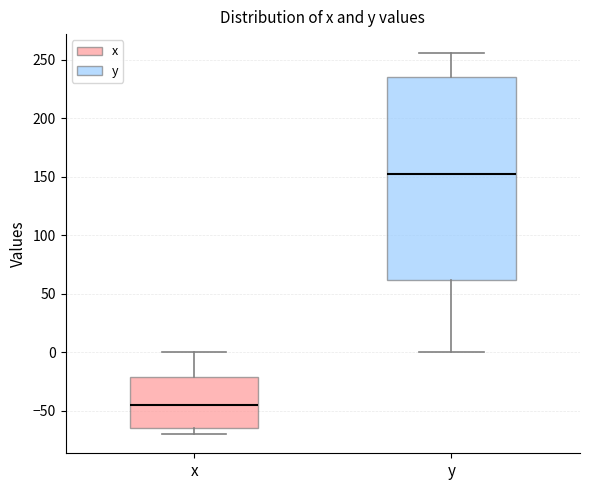

Which box has the highest median line?

y